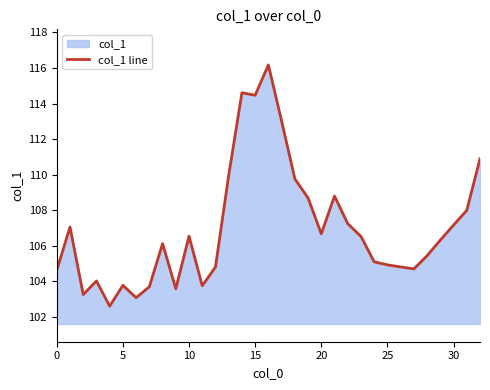

What is the difference between the maximum and minimum values?

13.6